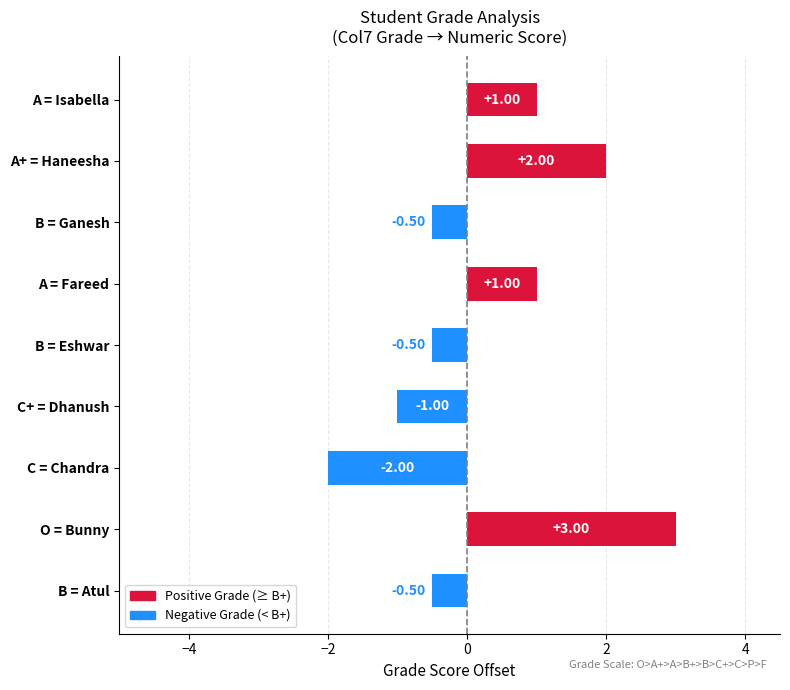

What is the sum of all values?

2.5